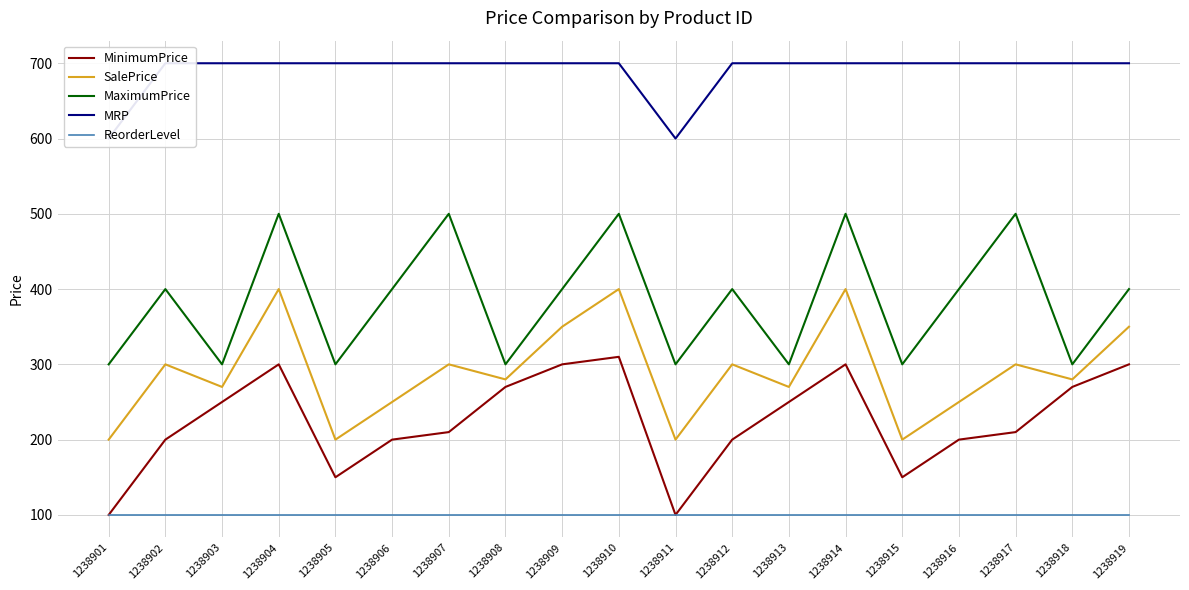

True or false: MinimumPrice and MRP cross at least once.

False